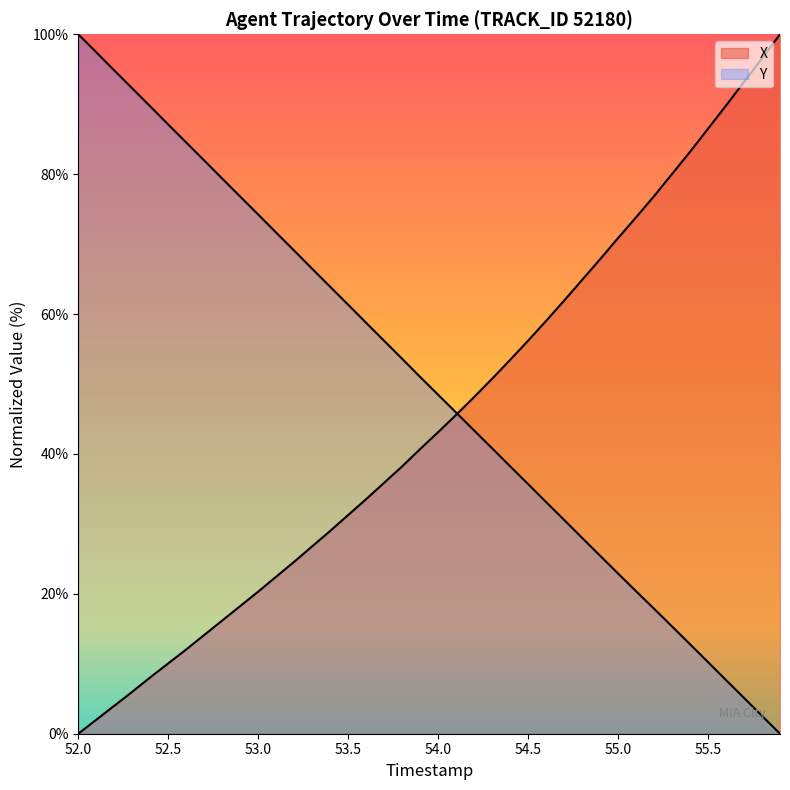

Reading left to right, extract all data points from this chart.

X: 0.0	2.0	4.0	6.0	8.1	10.1	12.1	14.1	16.2	18.3	20.3	22.5	24.6	26.8	29.0	31.3	33.5	35.9	38.2	40.7	43.1	45.6	48.1	50.8	53.4	56.2	59.0	61.9	64.9	67.8	70.9	73.8	76.9	80.0	83.2	86.5	89.8	93.2	96.6	100.0
Y: 100.0	97.4	94.8	92.3	89.7	87.1	84.5	82.0	79.4	76.8	74.2	71.6	69.1	66.5	63.9	61.3	58.7	56.2	53.6	51.0	48.5	45.9	43.4	40.8	38.2	35.7	33.1	30.6	28.0	25.5	22.9	20.4	17.9	15.3	12.8	10.2	7.7	5.1	2.5	0.0